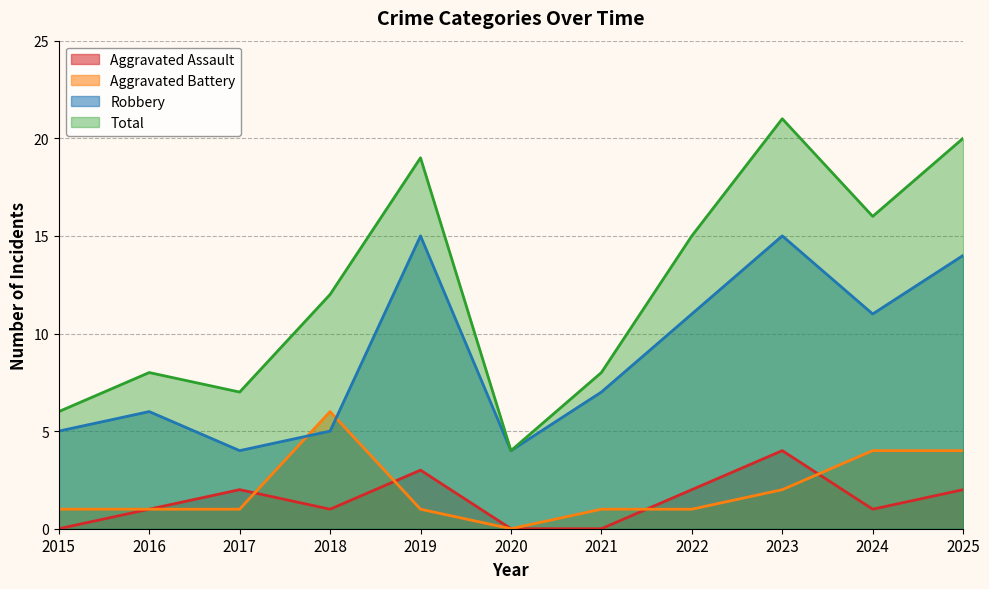

What is the average value of the Aggravated Battery series?

2